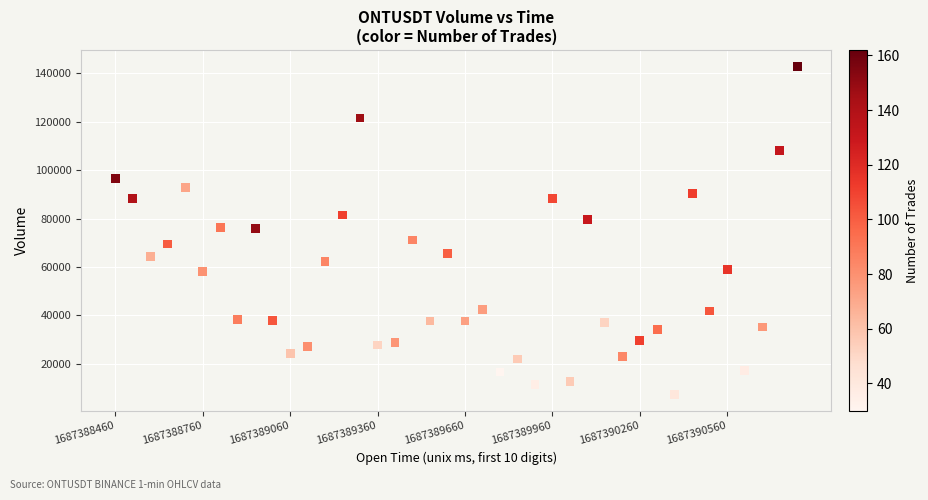

What is the range of Y values (max minus min)?

135673.4